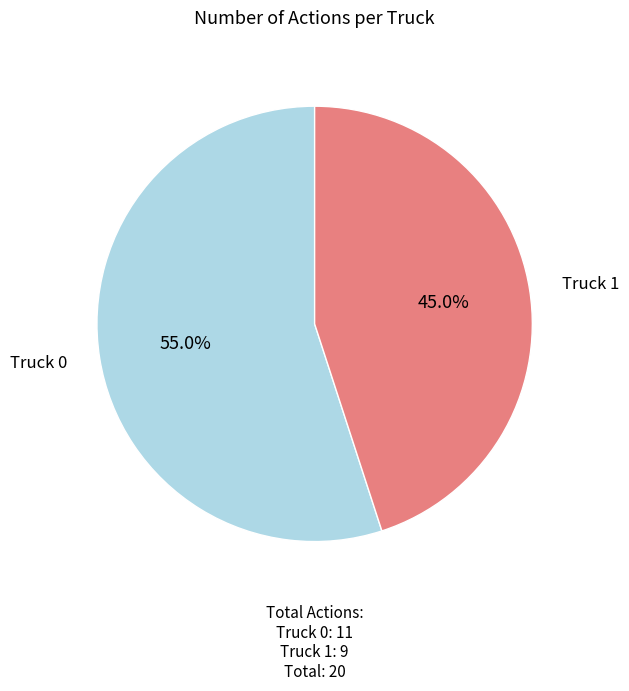

Which slice is the smallest?

Truck 1